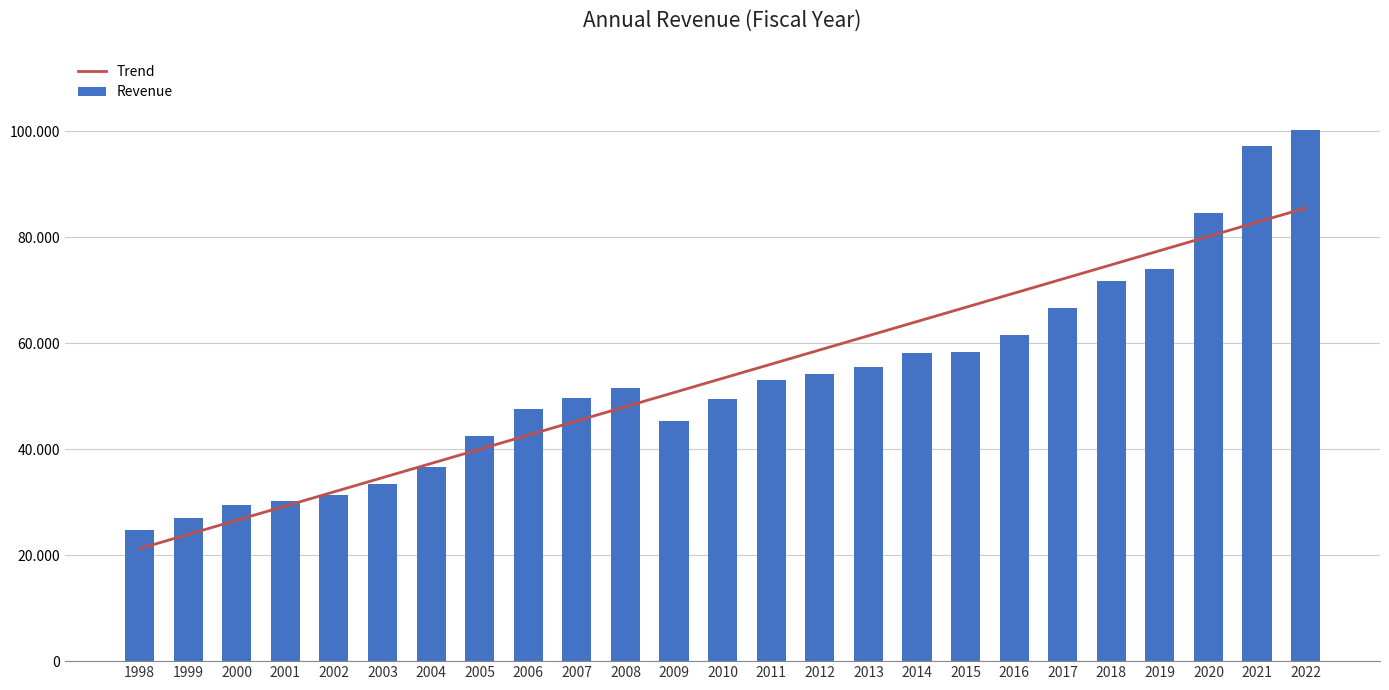

Is it true that Revenue equals 130190.4 at 2021?

False